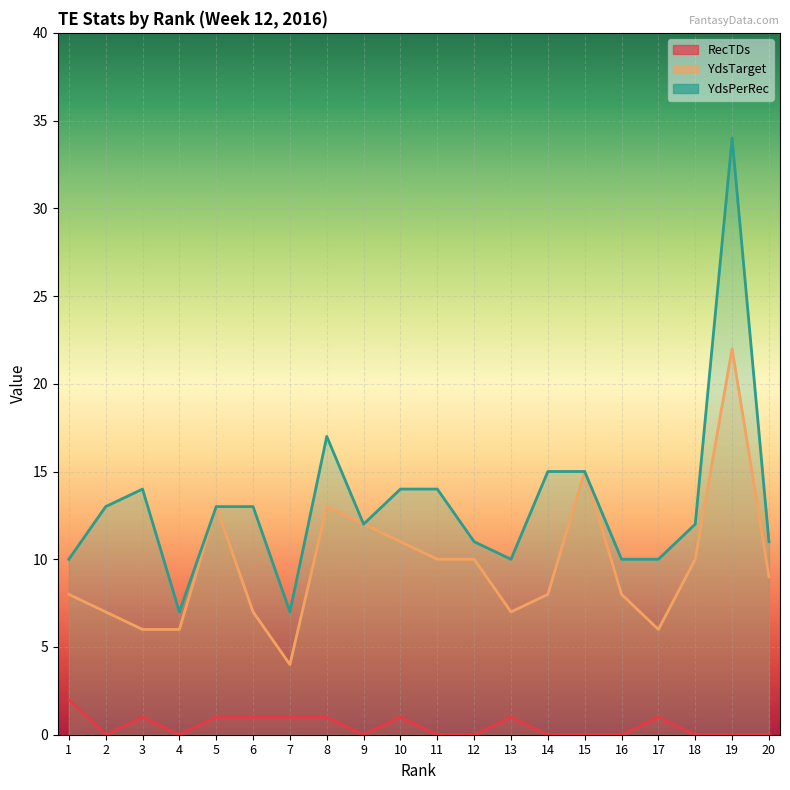

What is the spread (max minus min) of values at 10?

13